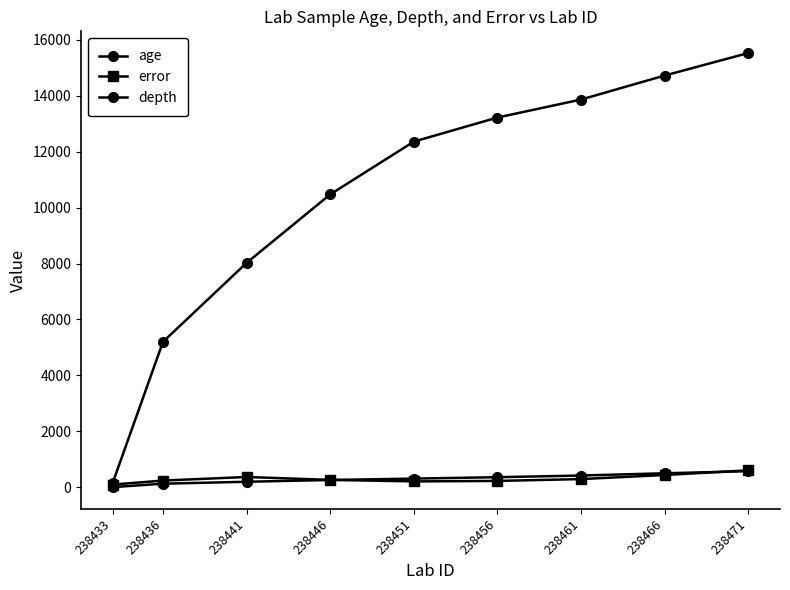

What is the average value of the age series?

10393.4